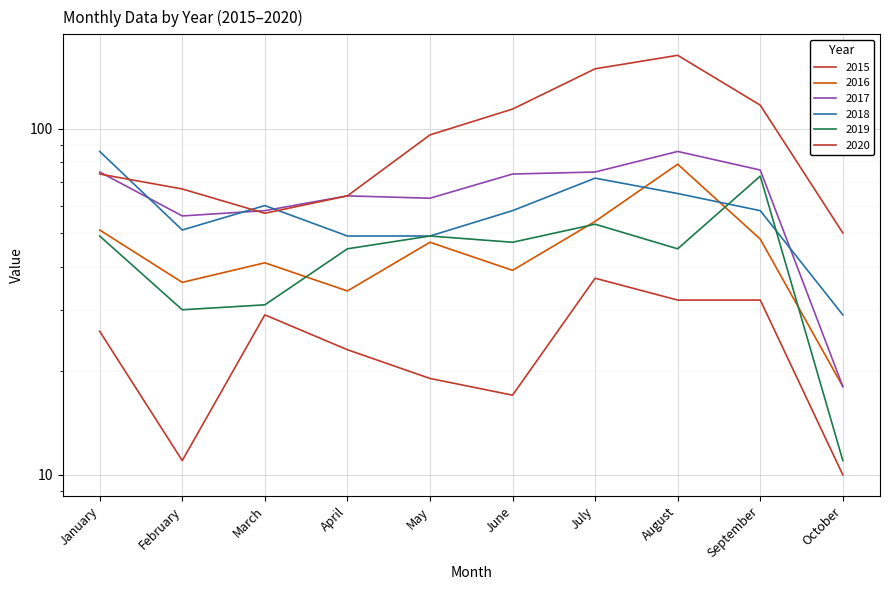

Which series changed the most between February and August?

2020